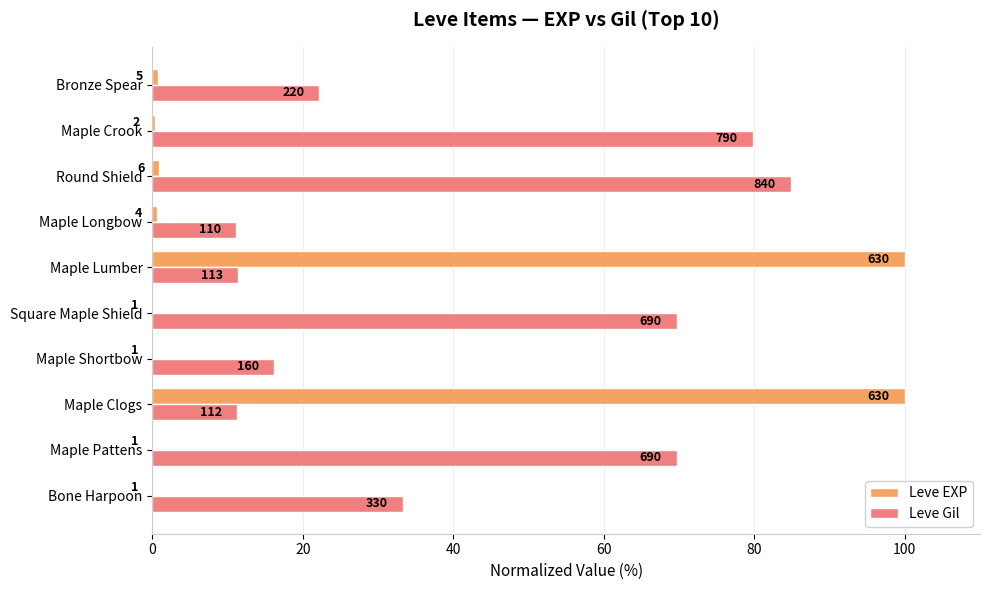

At how many categories does at least one series exceed 26?

7